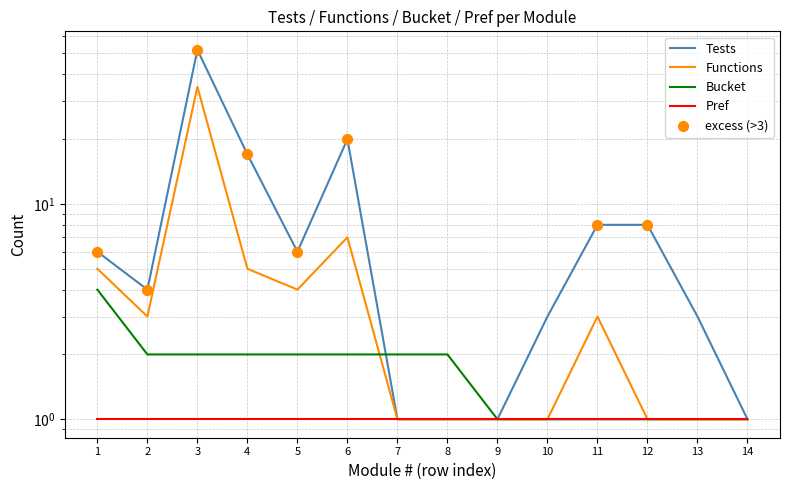

Is the value of Functions at 2 greater than the value of Bucket at 5?

Yes